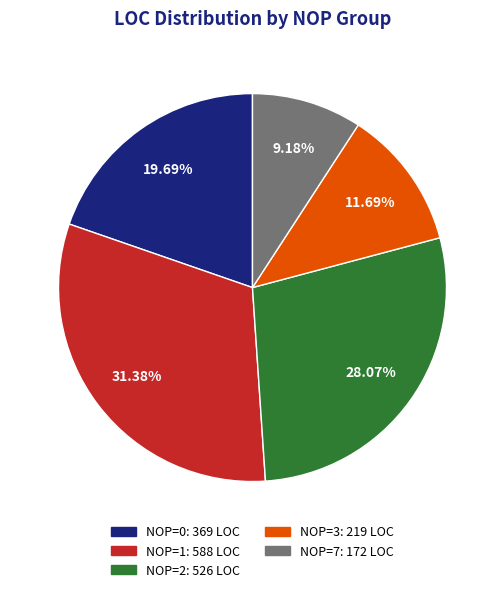

Does any single category account for the majority?

No